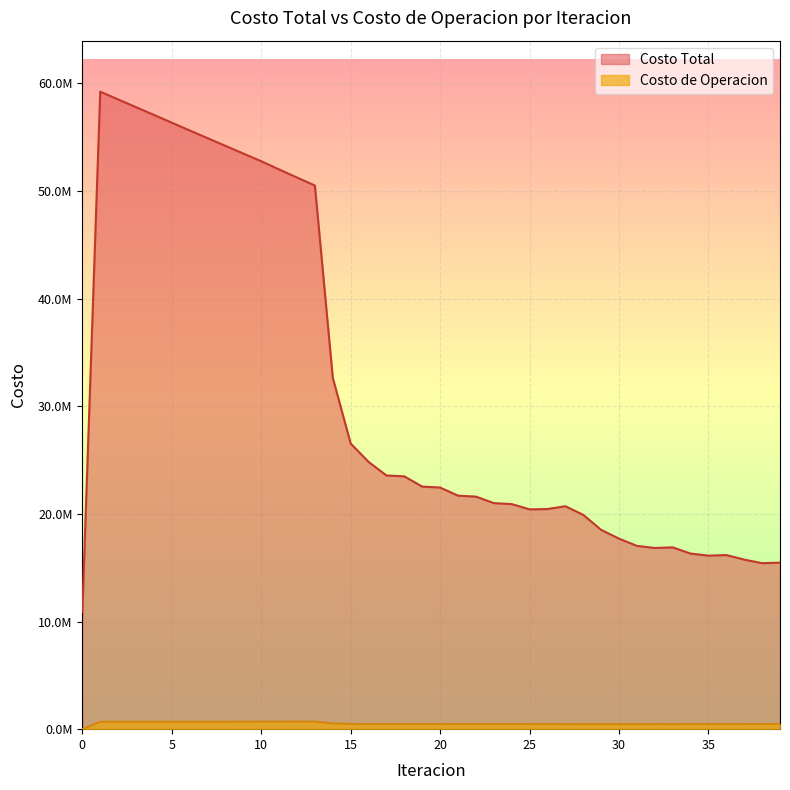

At which label is Costo Total closest to 35071430?

14